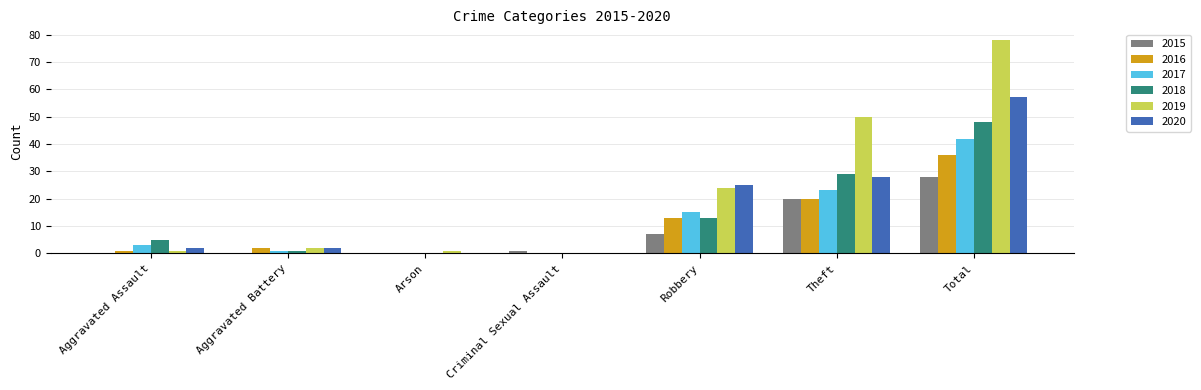

Which label corresponds to the largest value in the chart?

Total